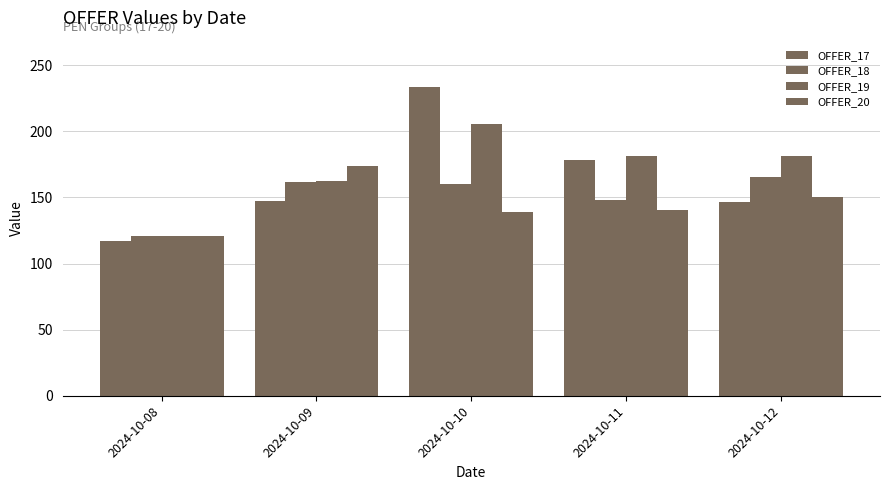

Where is OFFER_18 nearest to the value 143?

2024-10-11